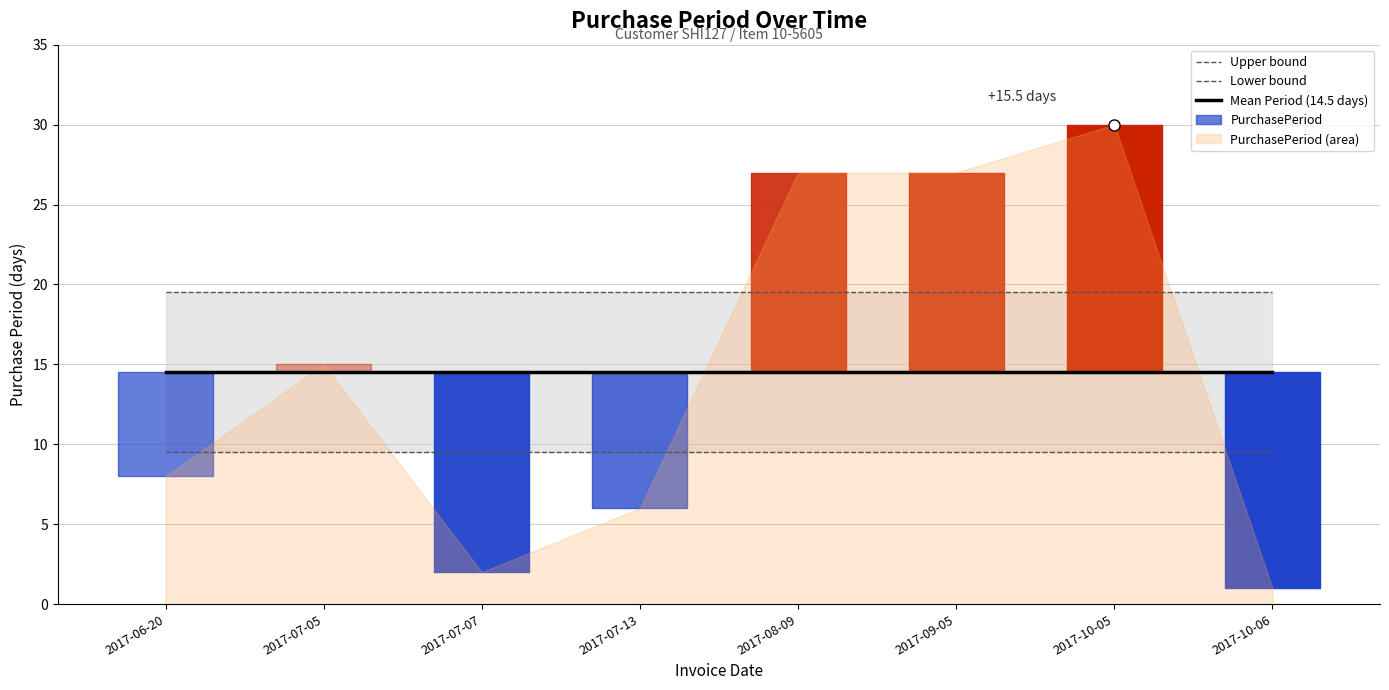

Where is Lower bound nearest to the value 9?

2017-06-20